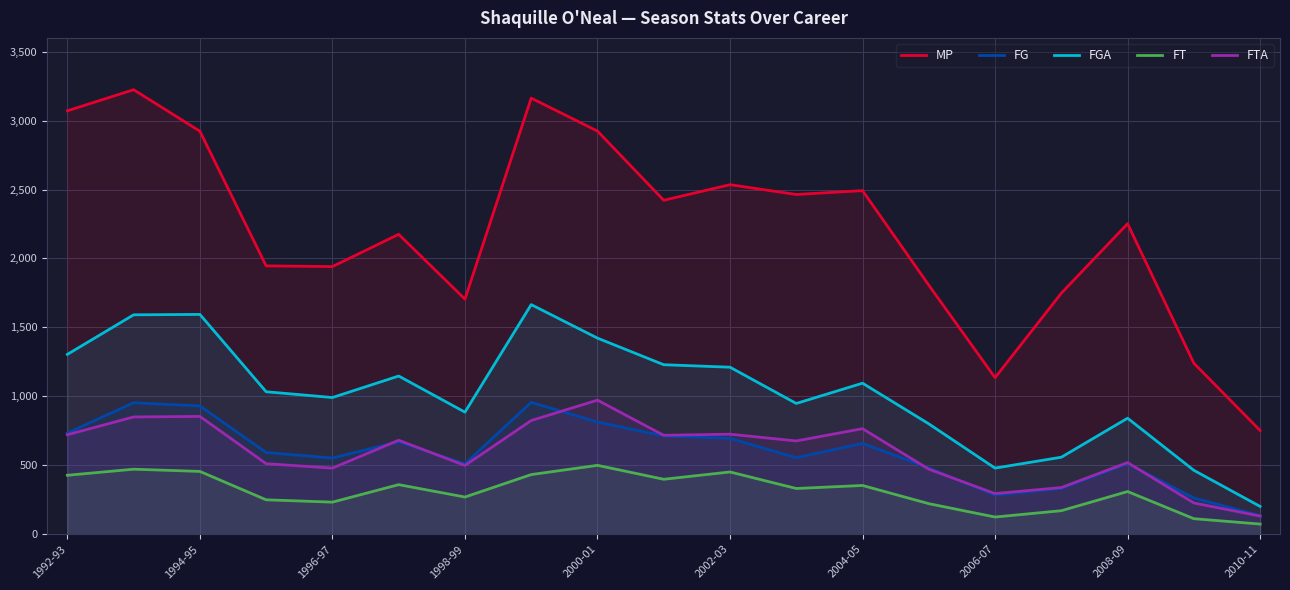

Which series has the largest total across all categories?

MP